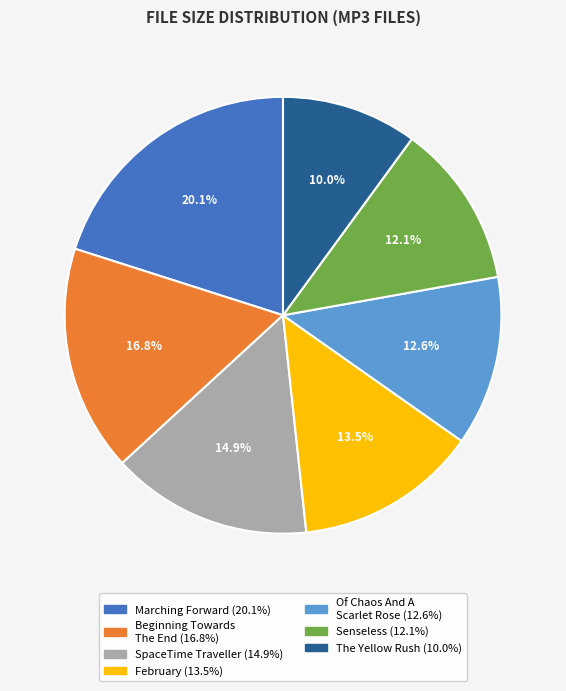

Does any single category account for the majority?

No